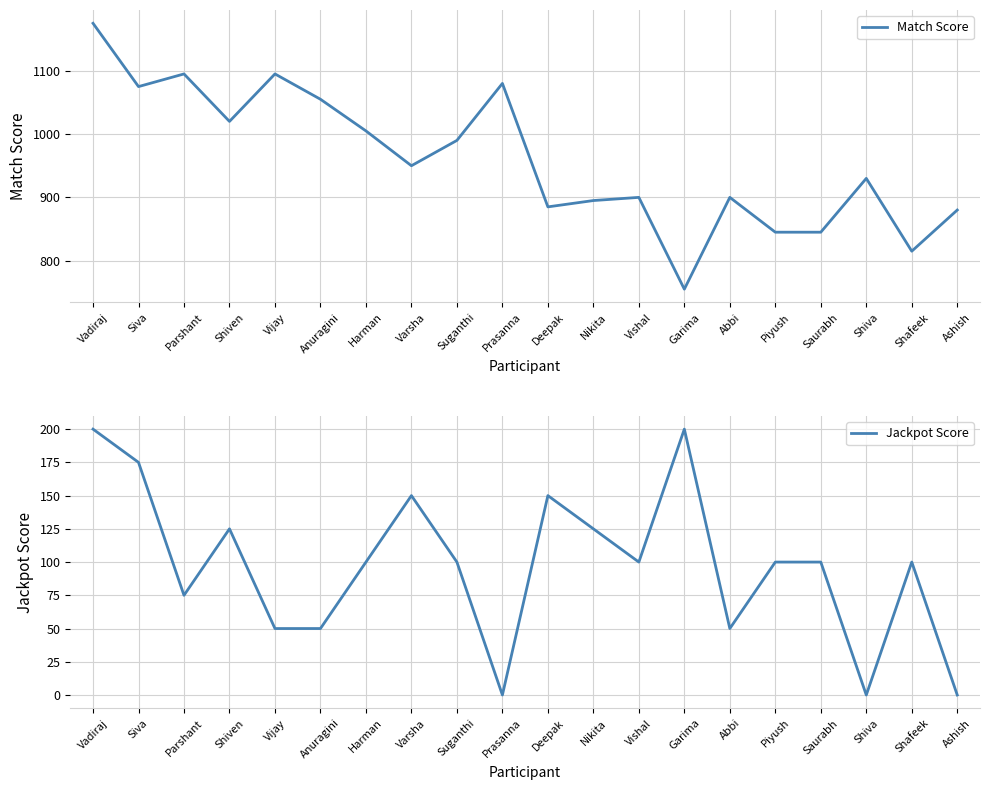

Reading right to left, transcribe all the data shown in this chart.

Match Score: 880	815	930	845	845	900	755	900	895	885	1080	990	950	1005	1055	1095	1020	1095	1075	1175
Jackpot Score: 0	100	0	100	100	50	200	100	125	150	0	100	150	100	50	50	125	75	175	200